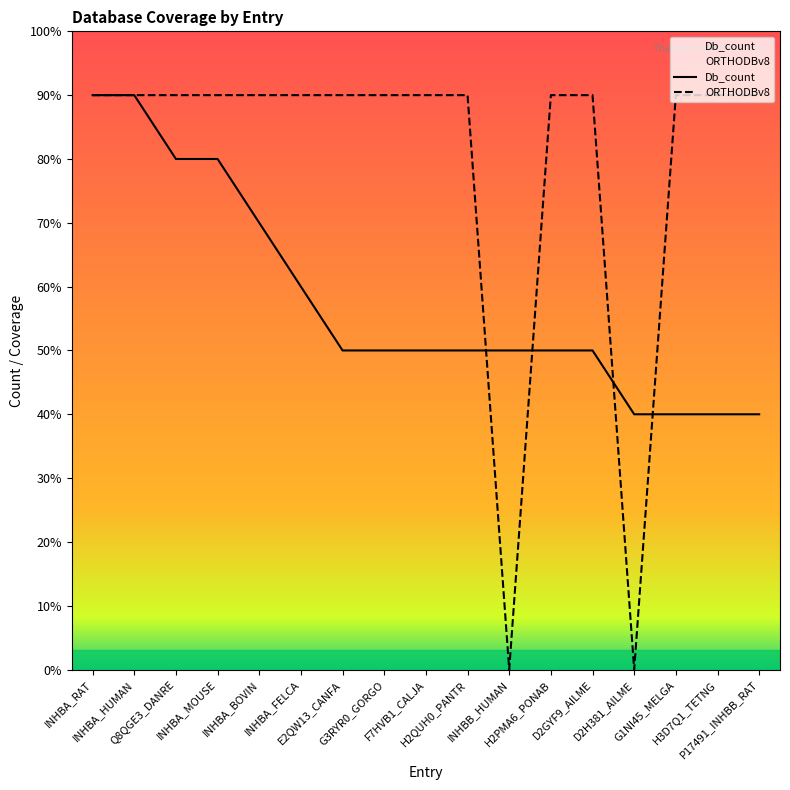

What are all the series names shown in the legend?

Db_count, ORTHODBv8